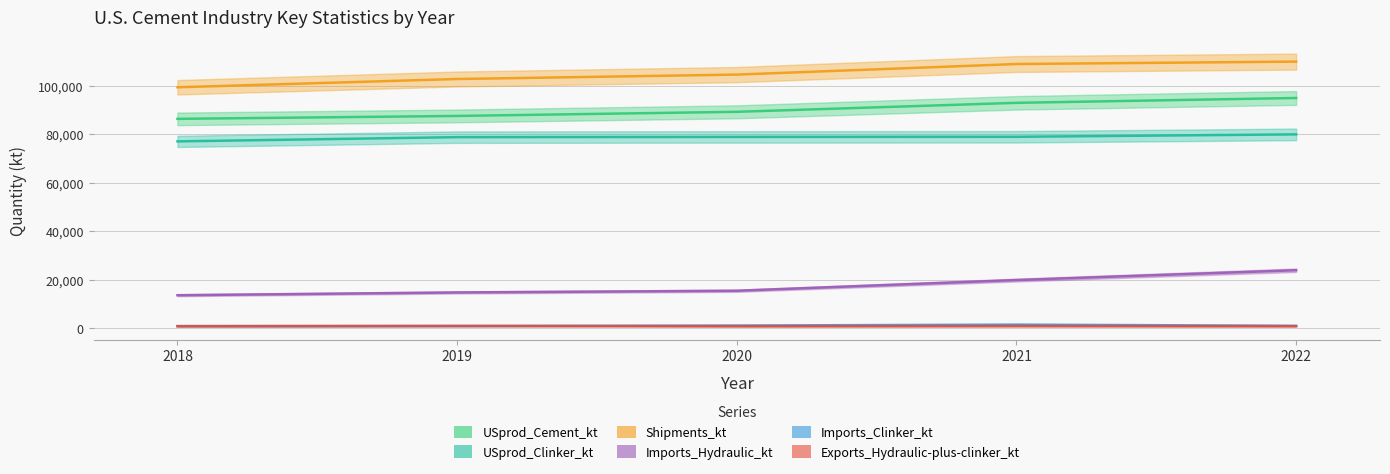

What is the sum of all Shipments_kt values?

525887